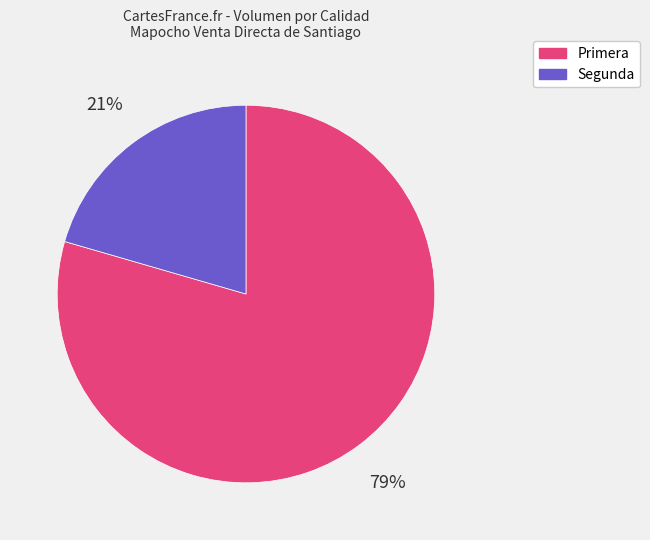

What percentage is the Primera slice, to the nearest percent?

79%